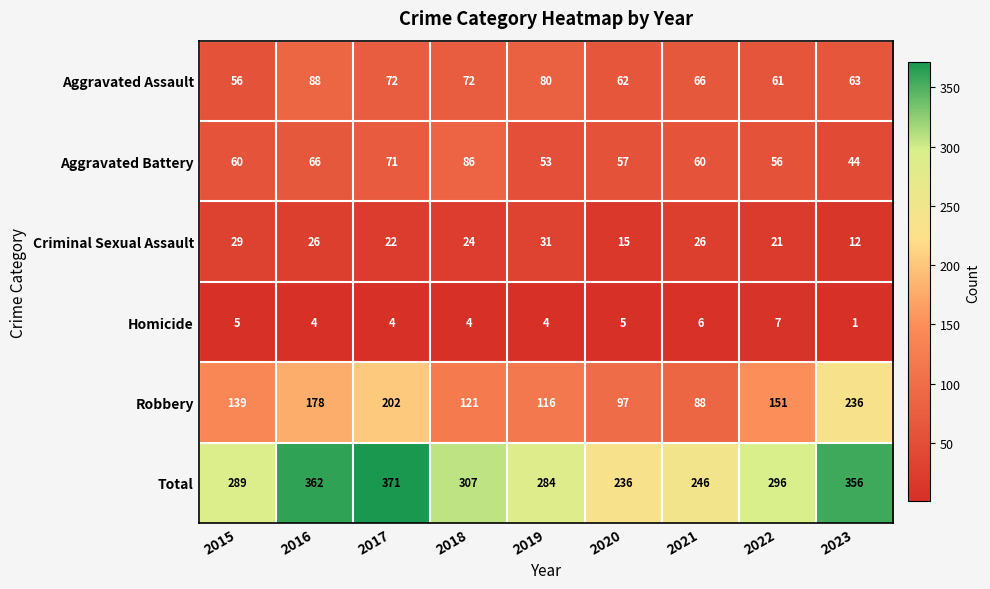

Rank the series by their maximum value, from lowest to highest.

Homicide, Criminal Sexual Assault, Aggravated Battery, Aggravated Assault, Robbery, Total